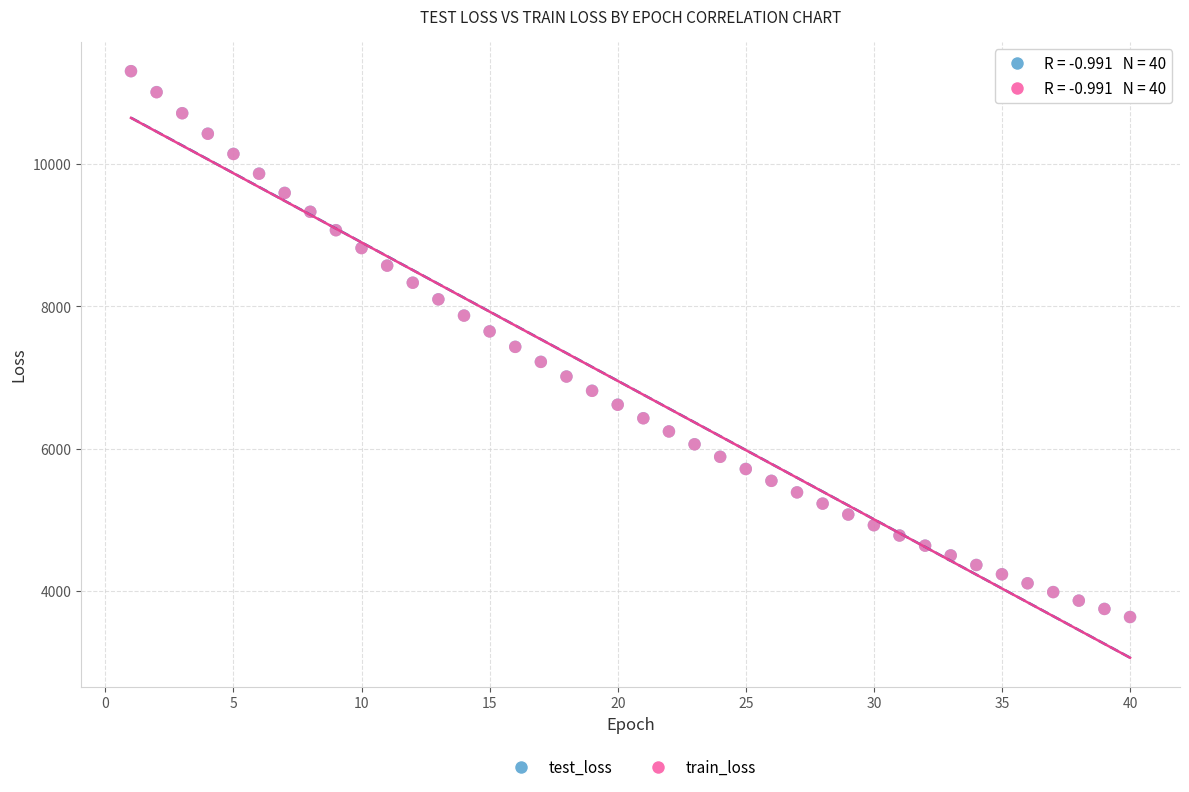

What are all the series names shown in the legend?

test_loss, train_loss